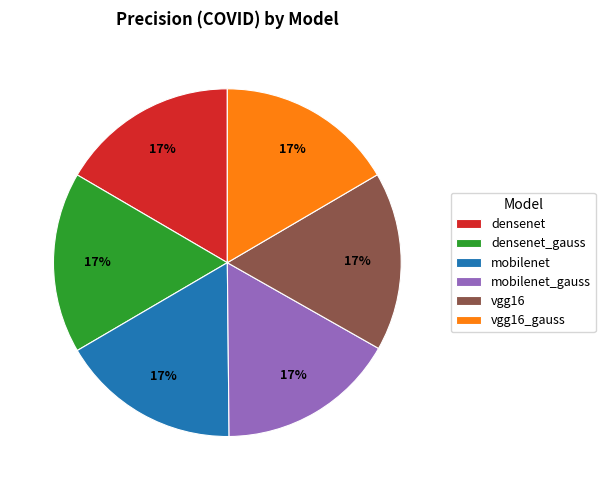

The vgg16 slice represents 17% of the pie. True or false?

True